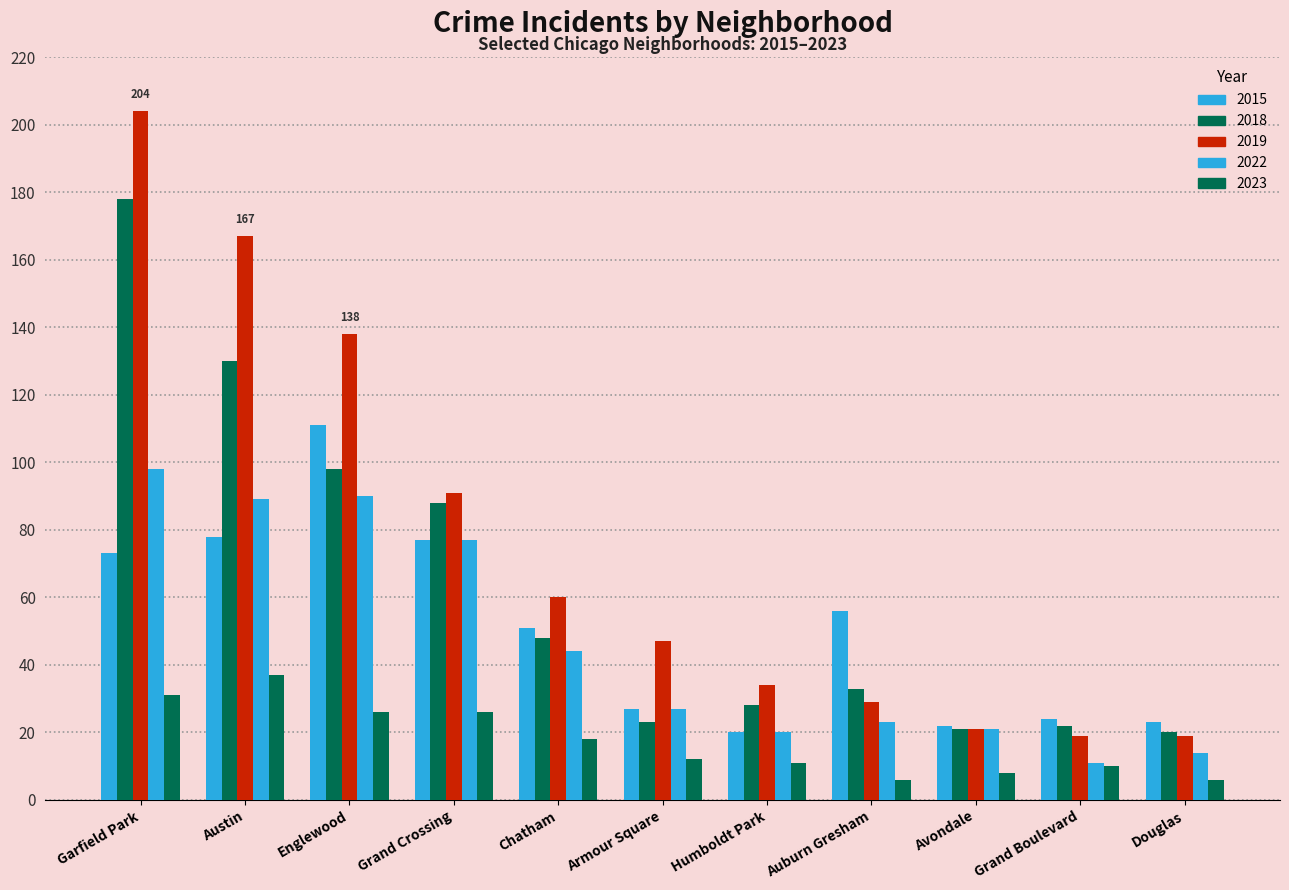

How many bars are there in total?

55